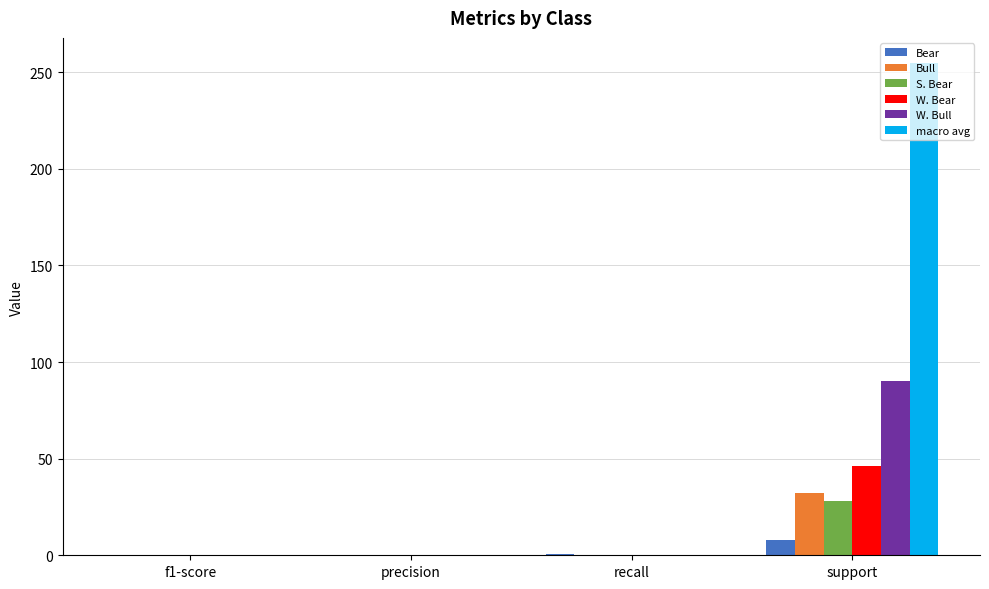

The Bear series shows 0.0 at precision. True or false?

True